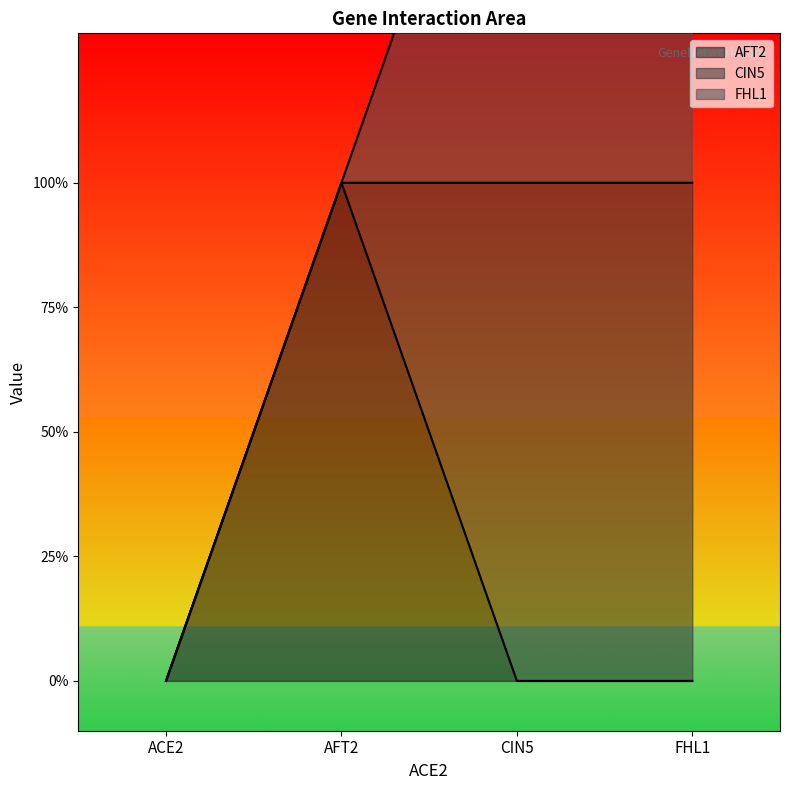

What is the sum of all FHL1 values?

2